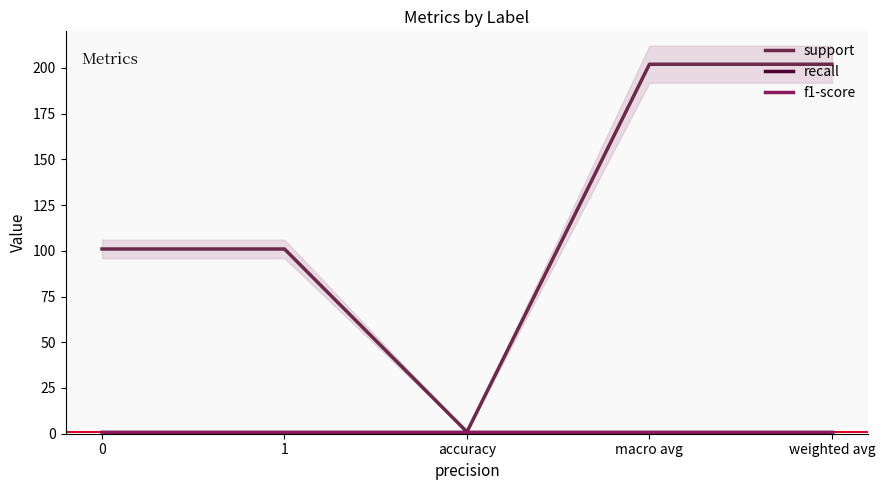

At how many categories does at least one series exceed 27?

4